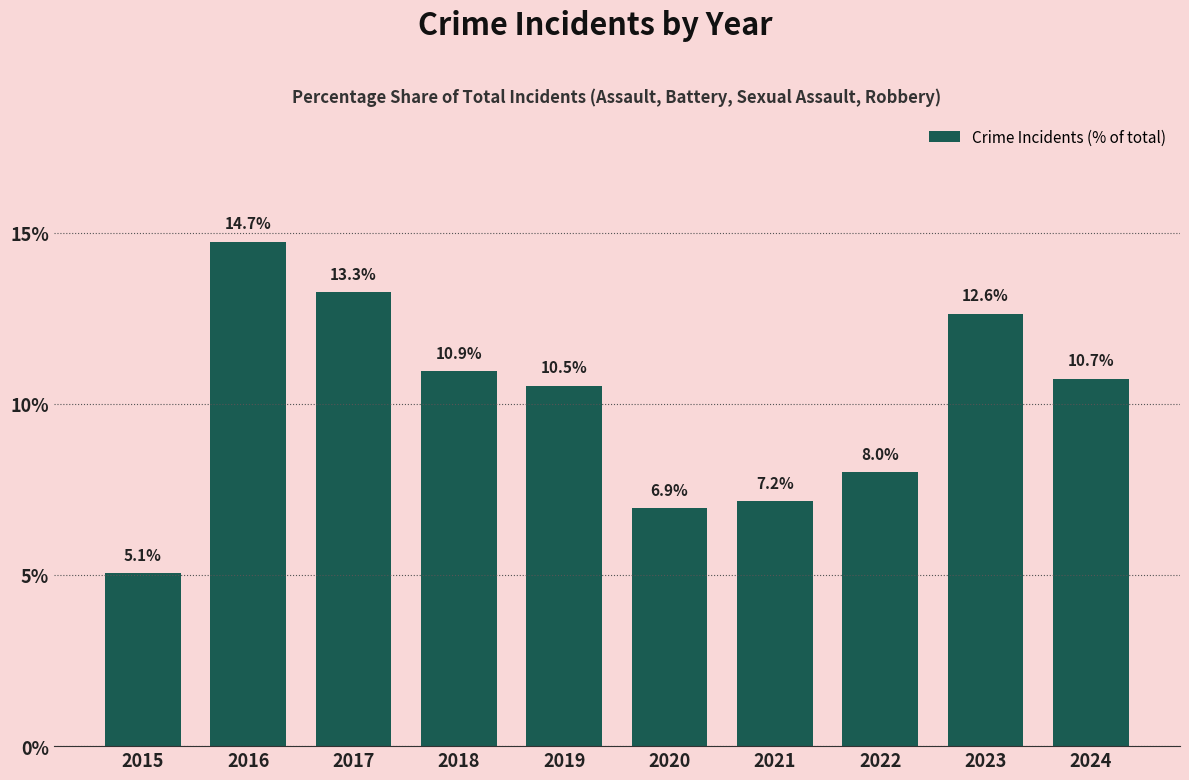

Which has a higher value, 2022 or 2021?

2022